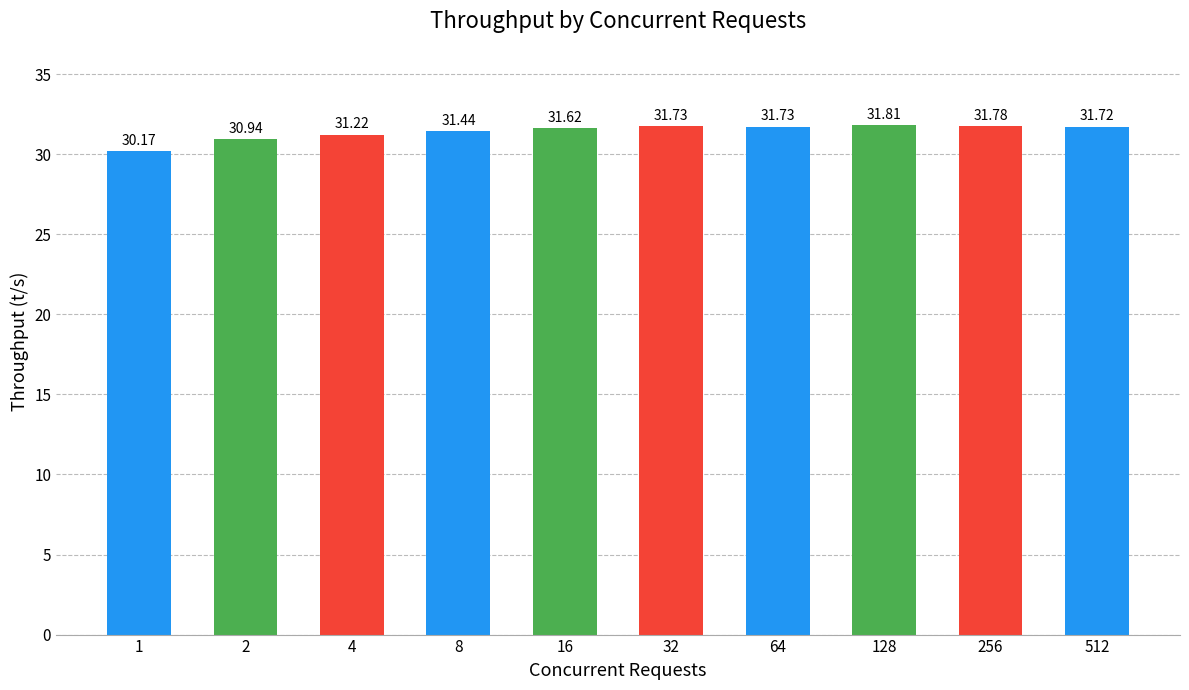

What is the average value?

31.4